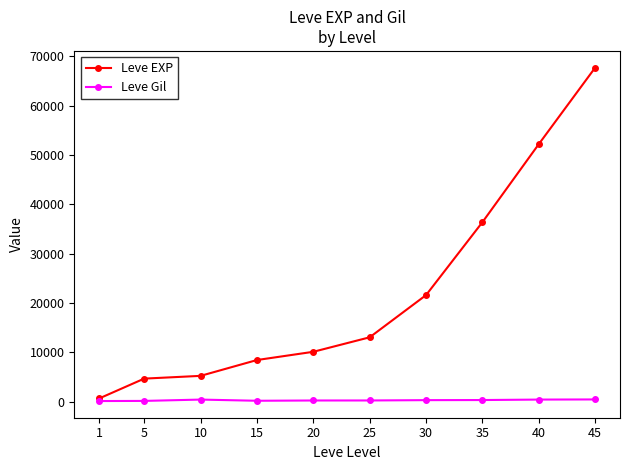

What is the maximum value for Leve EXP?

67730